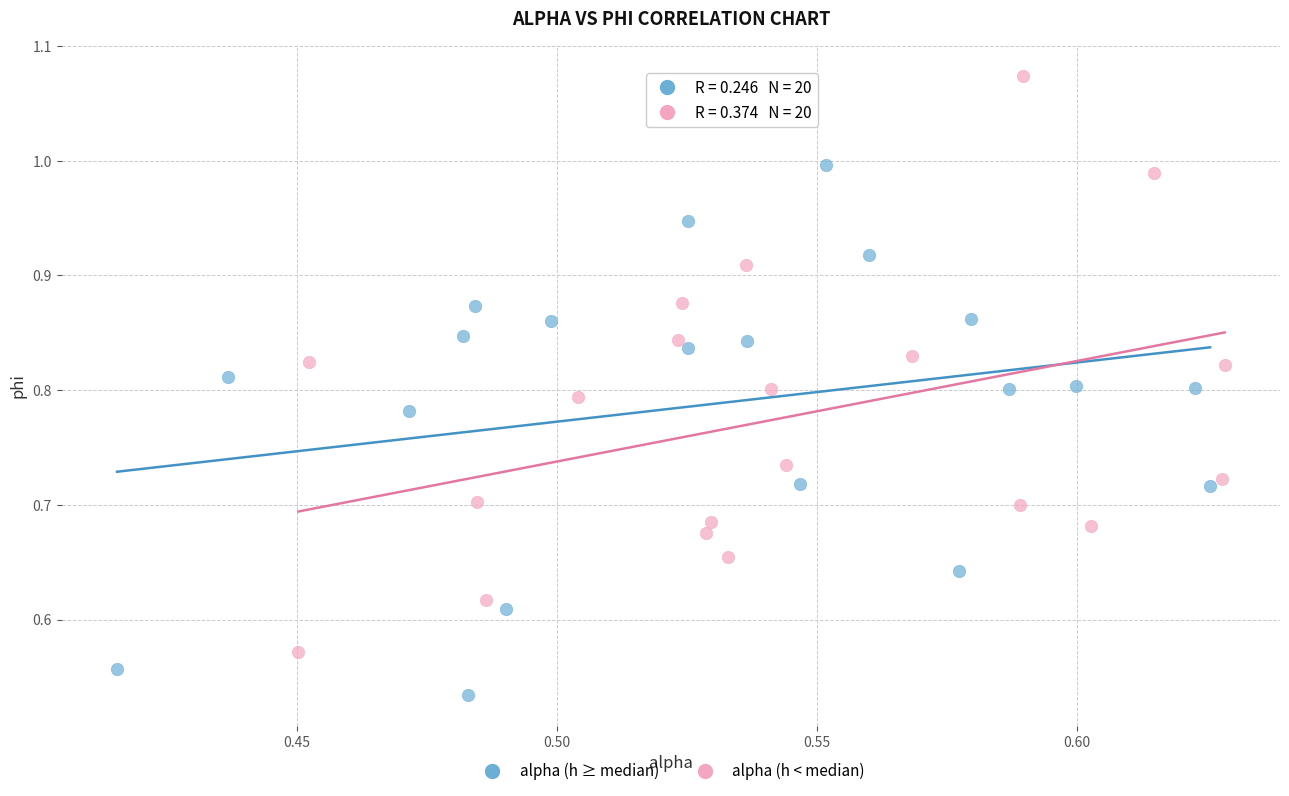

Which series has the largest Y range (max minus min)?

alpha (h < median)